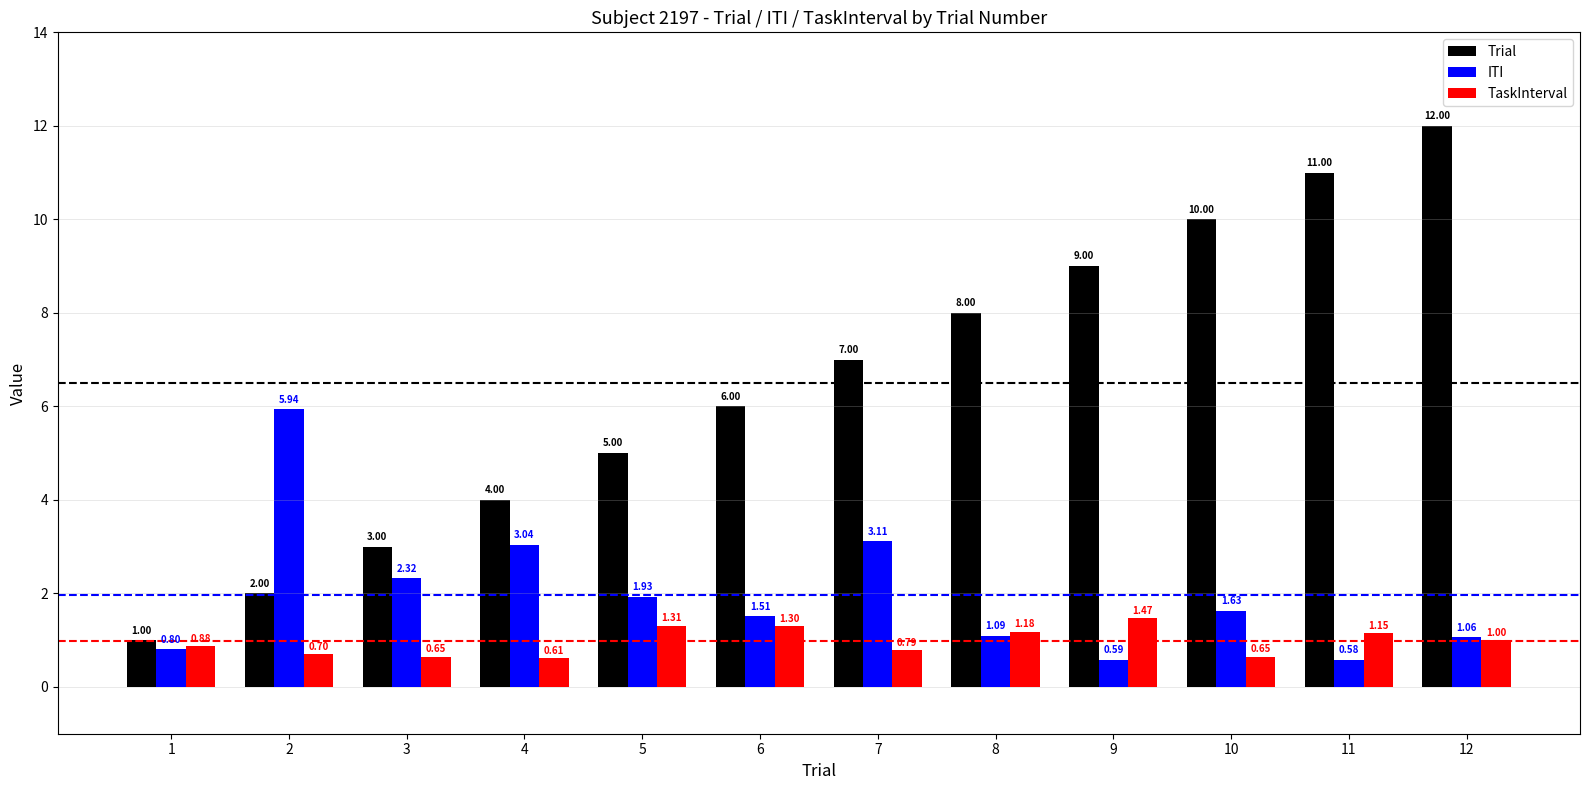

List the labels in order of Trial value, smallest first.

1, 2, 3, 4, 5, 6, 7, 8, 9, 10, 11, 12